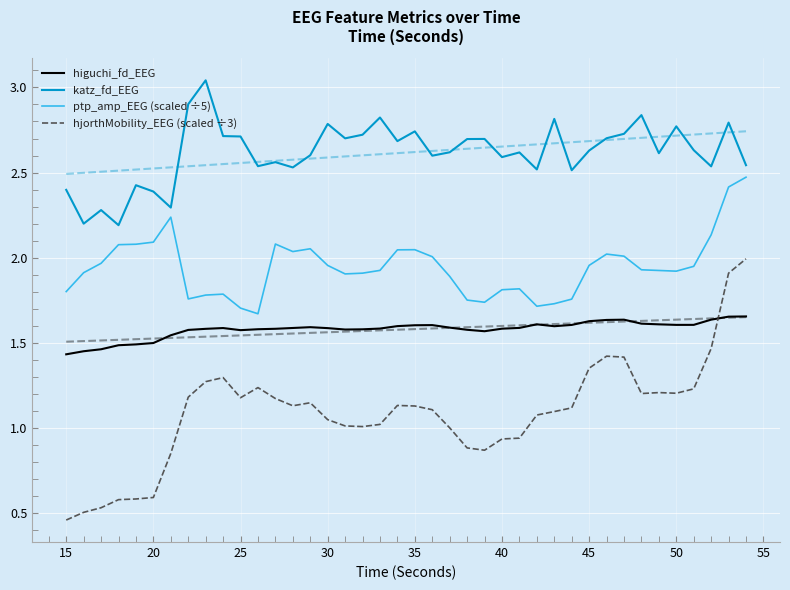

How many series are shown in this chart?

4